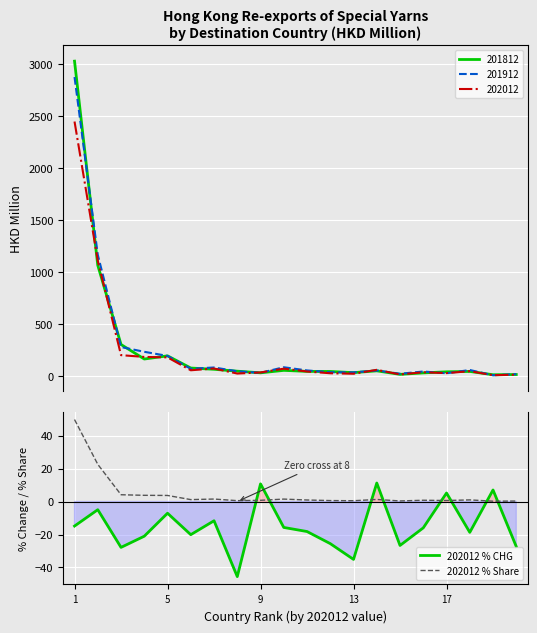

Is this an area chart (filled region under the line)?

No